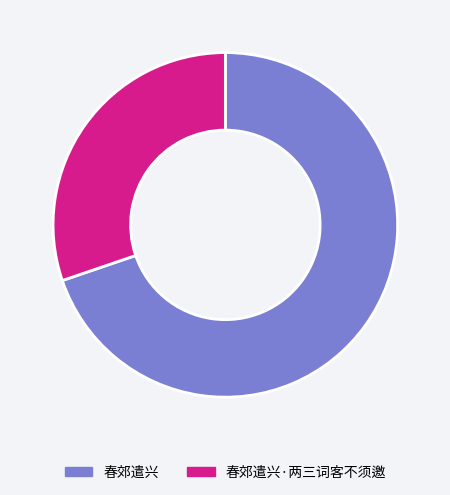

The 春郊遣兴 slice represents 70% of the pie. True or false?

True